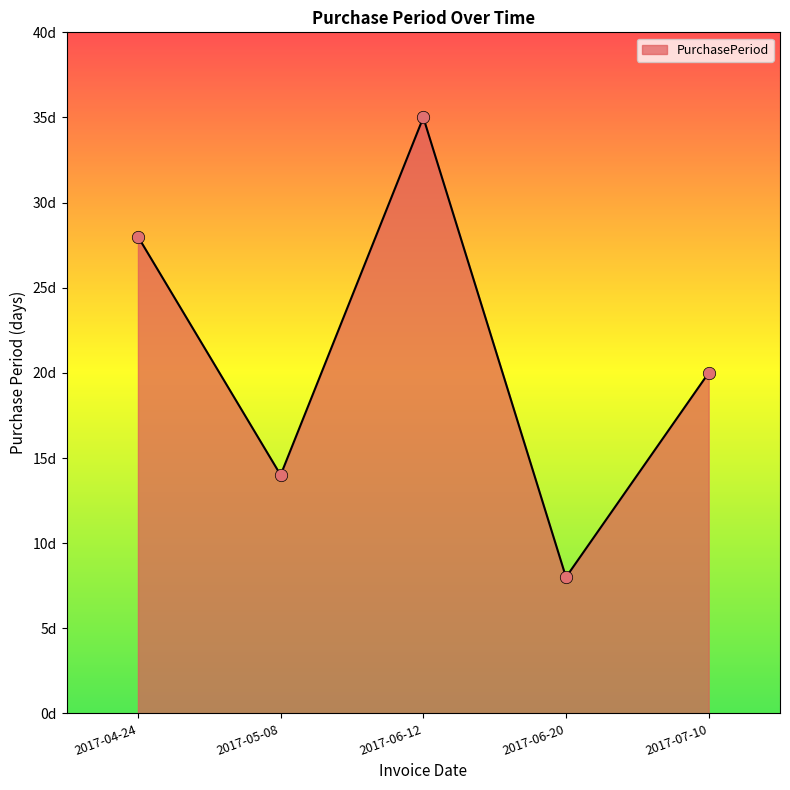

What is the ratio of the value at 2017-06-20 to the value at 2017-05-08?

0.6